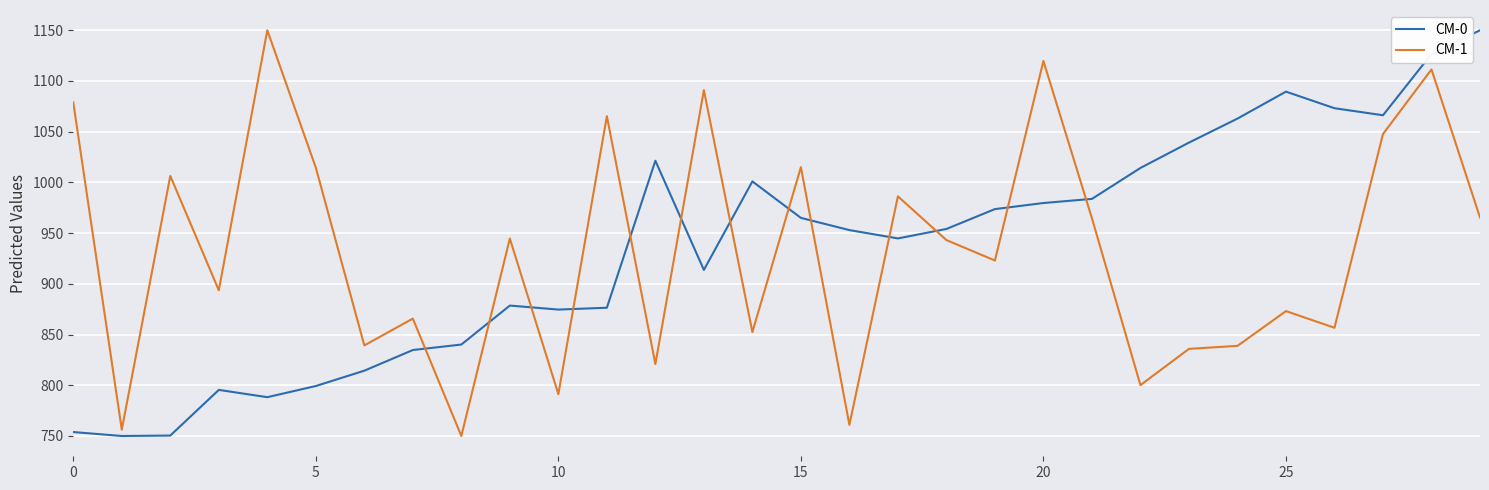

What is the difference between the maximum and minimum values in the CM-0 series?

400.0